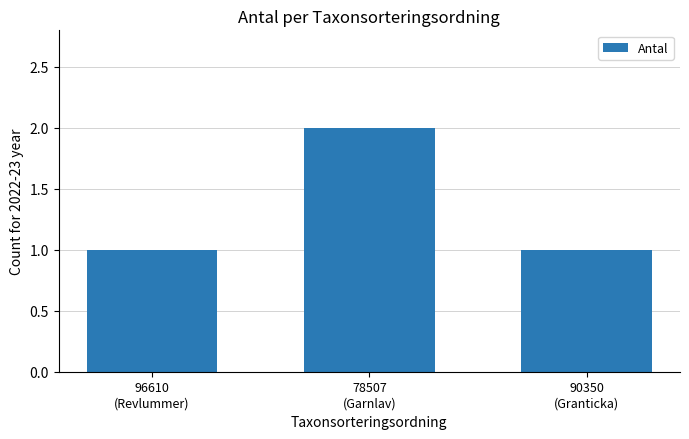

What is the difference between the maximum and second lowest values?

1